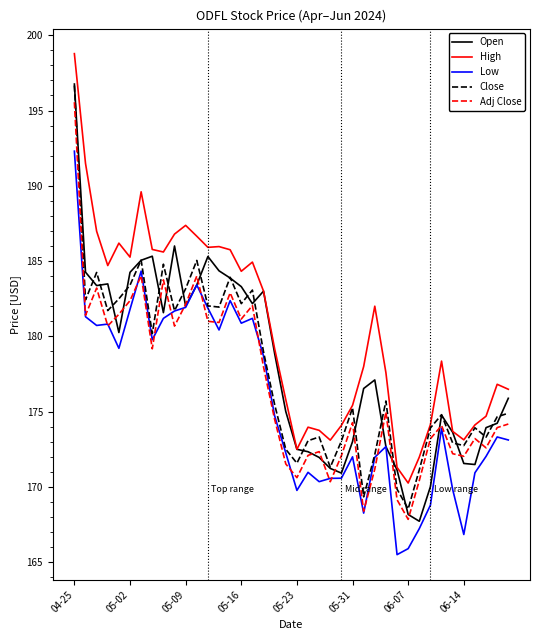

What is the greatest value displayed?

198.8